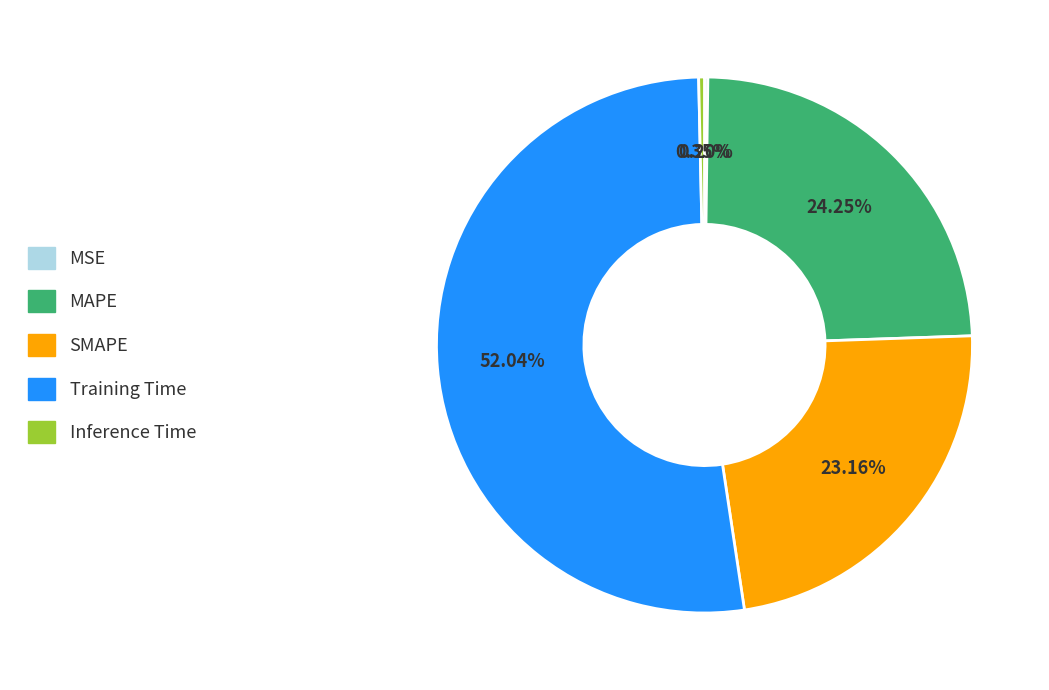

Does Training Time account for over 50% of the chart?

Yes